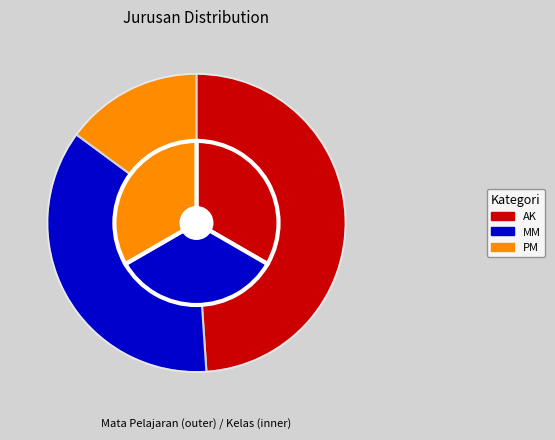

Rank the categories by value from lowest to highest.

PM, MM, AK